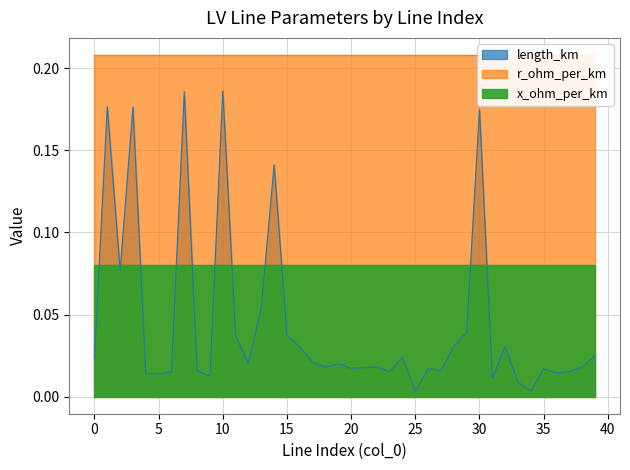

What is the value of the r_ohm_per_km point at the 16th from the left?

0.2